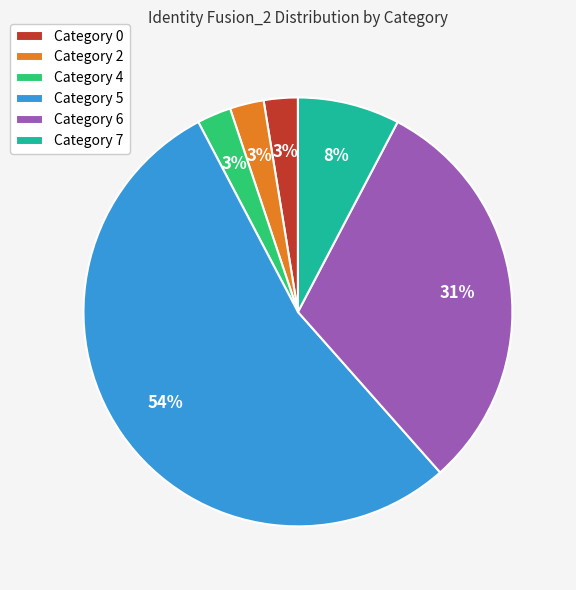

What percentage is the Category 4 slice, to the nearest percent?

3%